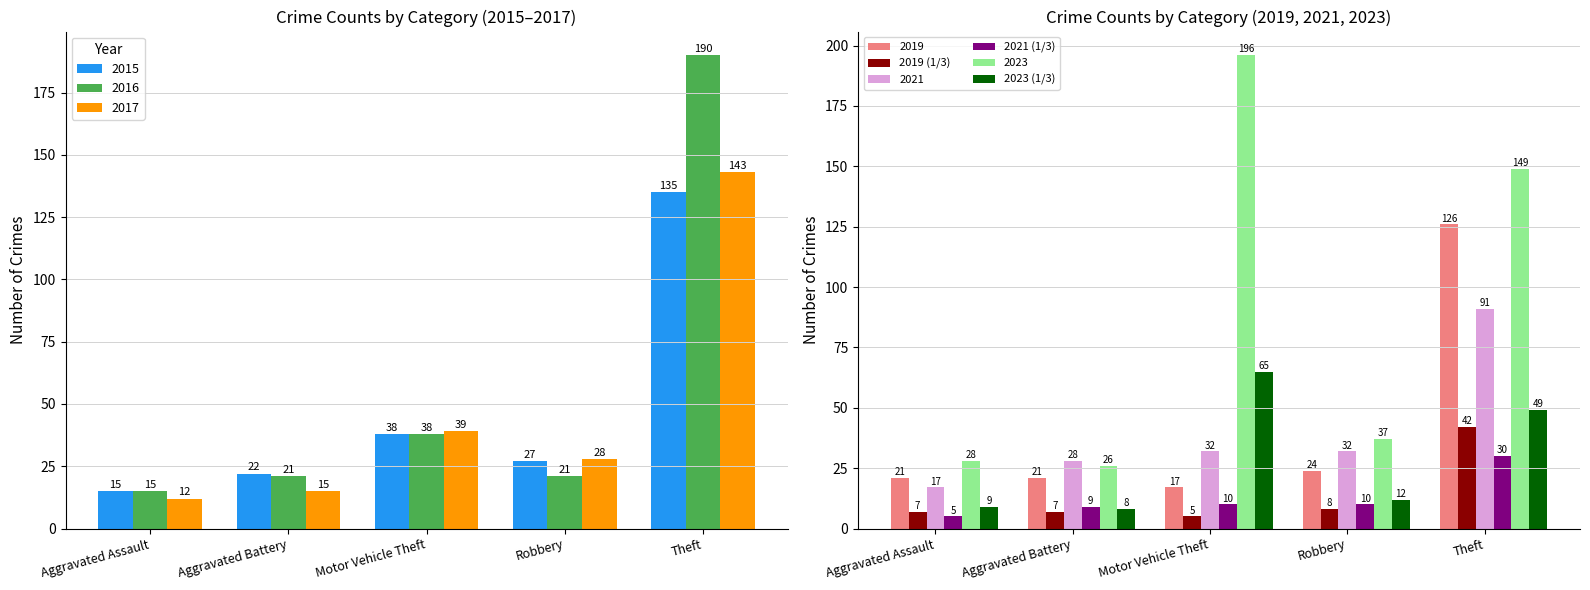

At which label does 2023 first exceed 37?

Motor Vehicle Theft